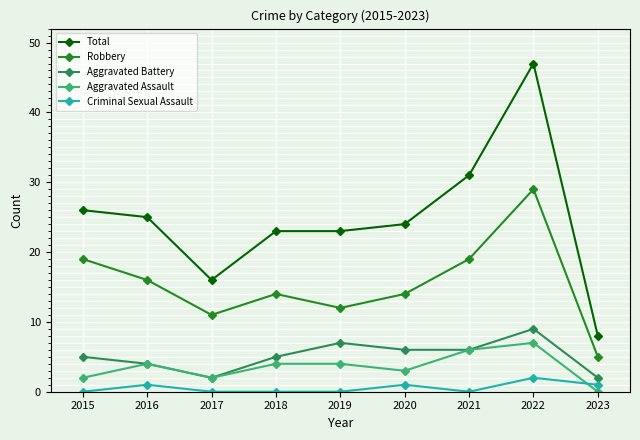

How many lines are shown in the chart?

5